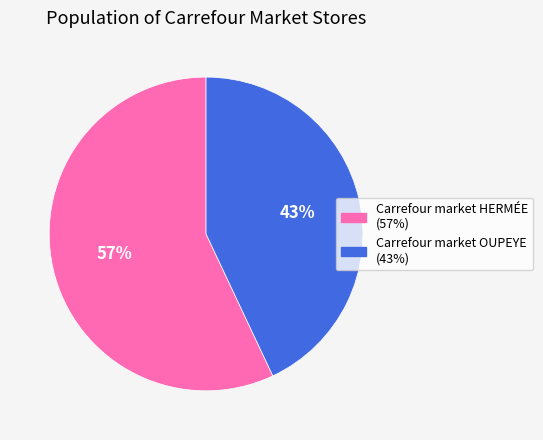

What is the ratio of the value at Carrefour market OUPEYE to the value at Carrefour market HERMÉE?

0.8